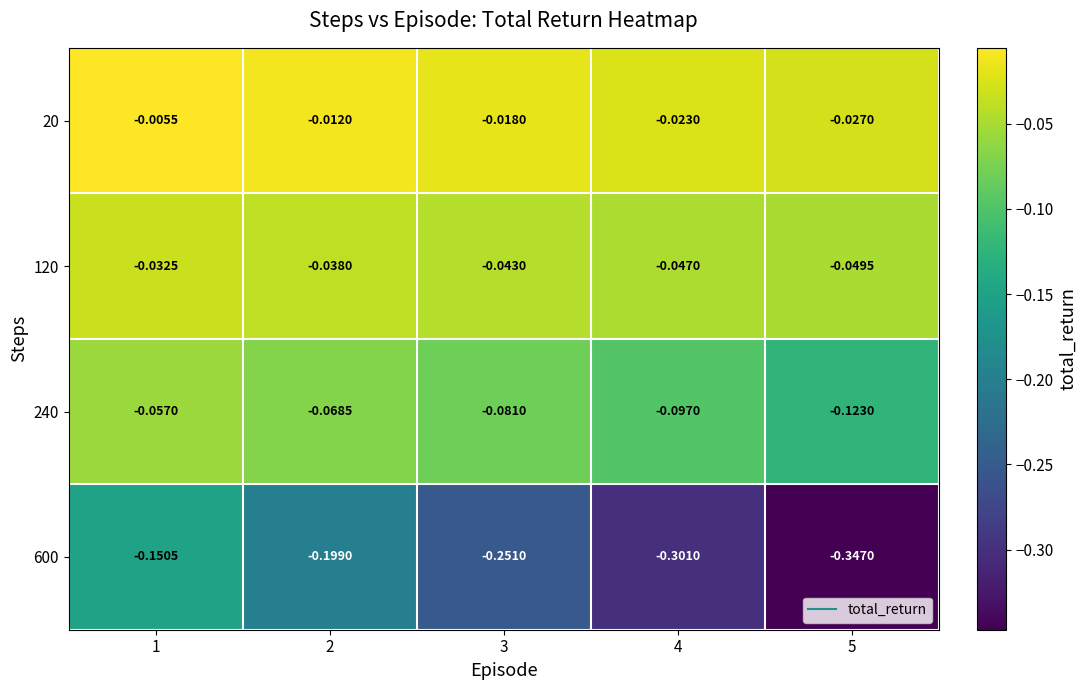

Is the value of 600 at 4 greater than the value of 240 at 3?

No